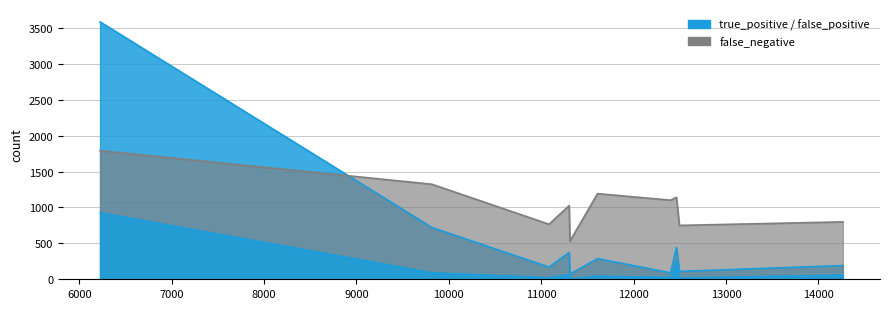

What is the difference between the second highest and minimum values in the true_positive series?

650